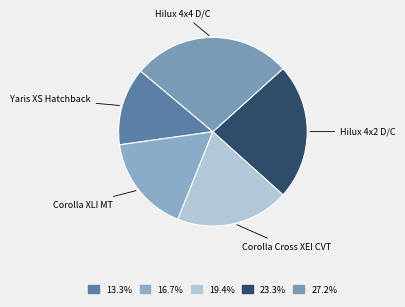

How many segments does this pie chart have?

5